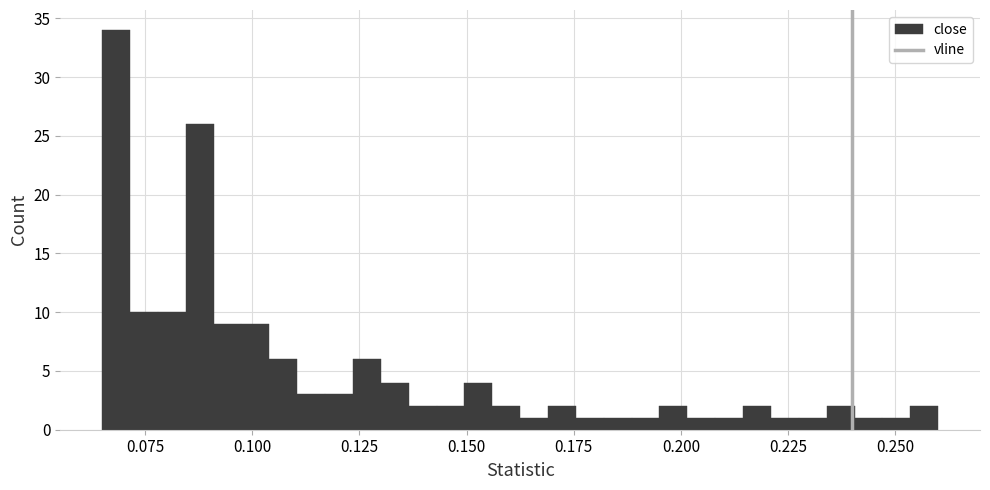

Around what value on the x-axis is the tallest bar? Give the approximate position of its centre, as read against the axis.

0.070